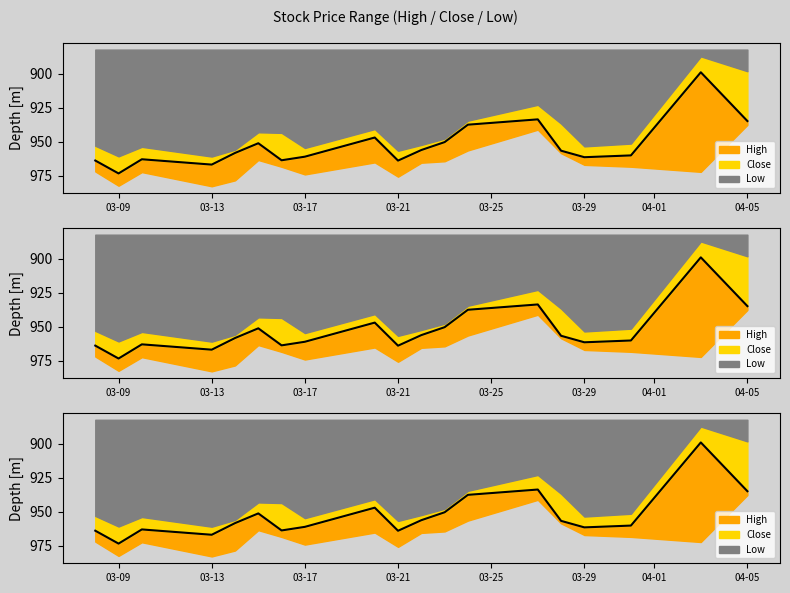

What is the sum of all Close values?

18100.3